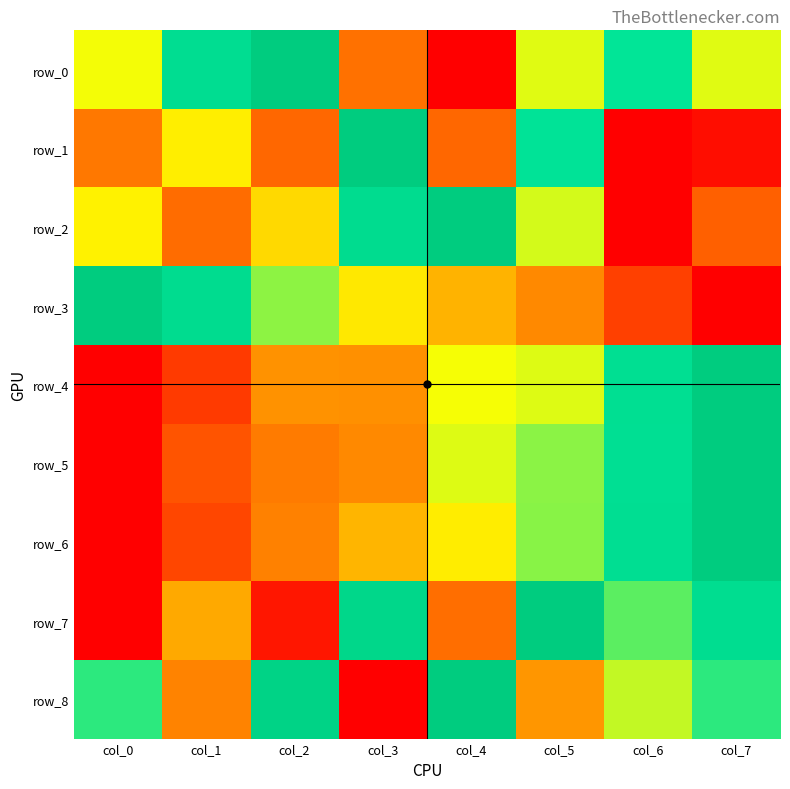

Reading left to right, transcribe all the data shown in this chart.

row_0: col_0=0.6	col_1=0.9	col_2=1.0	col_3=0.2	col_4=0.0	col_5=0.6	col_6=0.8	col_7=0.6
row_1: col_0=0.3	col_1=0.6	col_2=0.2	col_3=1.0	col_4=0.2	col_5=0.8	col_6=0.0	col_7=0.0
row_2: col_0=0.6	col_1=0.2	col_2=0.5	col_3=0.9	col_4=1.0	col_5=0.6	col_6=0.0	col_7=0.2
row_3: col_0=1.0	col_1=0.9	col_2=0.7	col_3=0.6	col_4=0.4	col_5=0.3	col_6=0.1	col_7=0.0
row_4: col_0=0.0	col_1=0.1	col_2=0.3	col_3=0.3	col_4=0.6	col_5=0.6	col_6=0.8	col_7=1.0
row_5: col_0=0.0	col_1=0.2	col_2=0.3	col_3=0.3	col_4=0.6	col_5=0.7	col_6=0.8	col_7=1.0
row_6: col_0=0.0	col_1=0.1	col_2=0.3	col_3=0.4	col_4=0.6	col_5=0.7	col_6=0.9	col_7=1.0
row_7: col_0=0.0	col_1=0.4	col_2=0.0	col_3=0.9	col_4=0.2	col_5=1.0	col_6=0.7	col_7=0.9
row_8: col_0=0.8	col_1=0.3	col_2=0.9	col_3=0.0	col_4=1.0	col_5=0.4	col_6=0.6	col_7=0.8